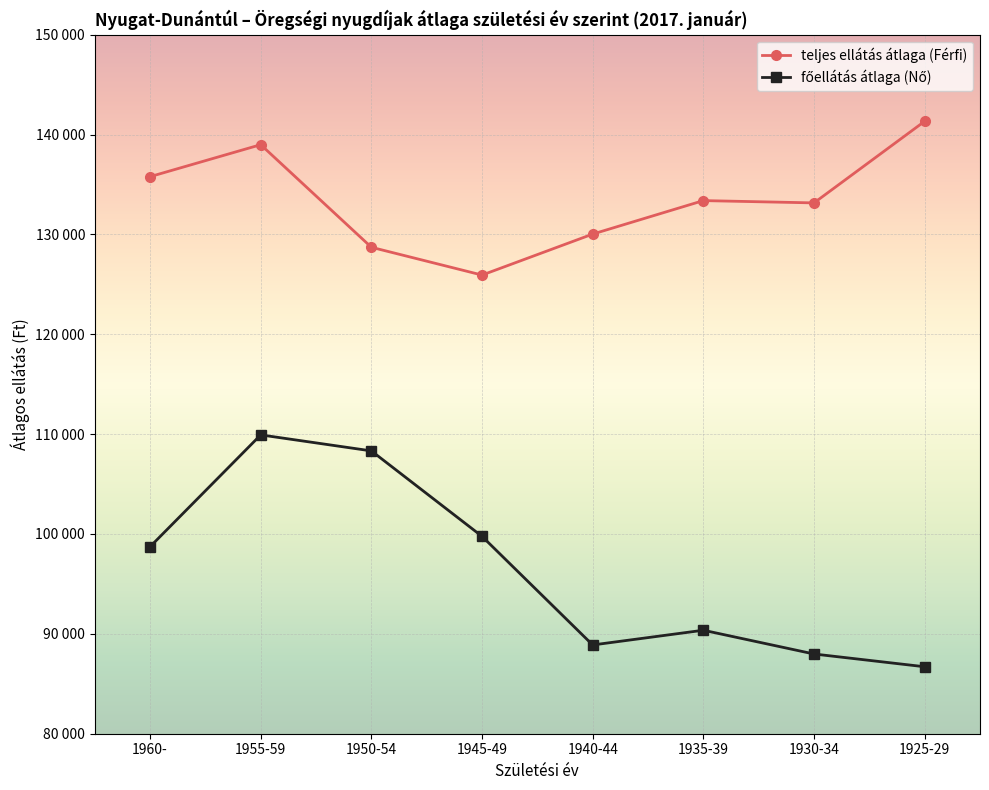

Which series has the largest range (max minus min)?

főellátás átlaga (Nő)